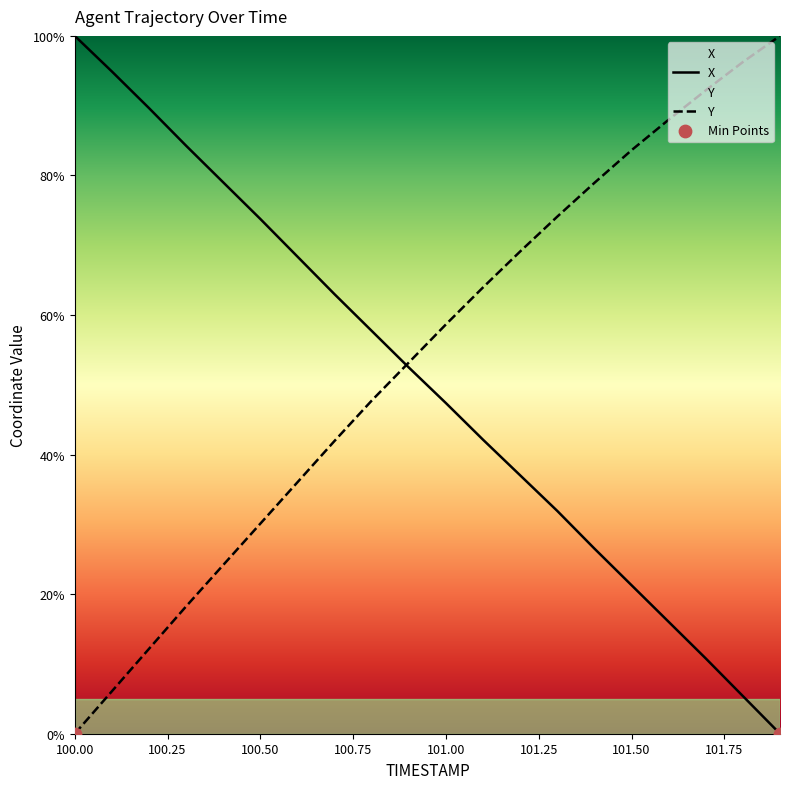

What is the total value across all series at 101.50?

104.9